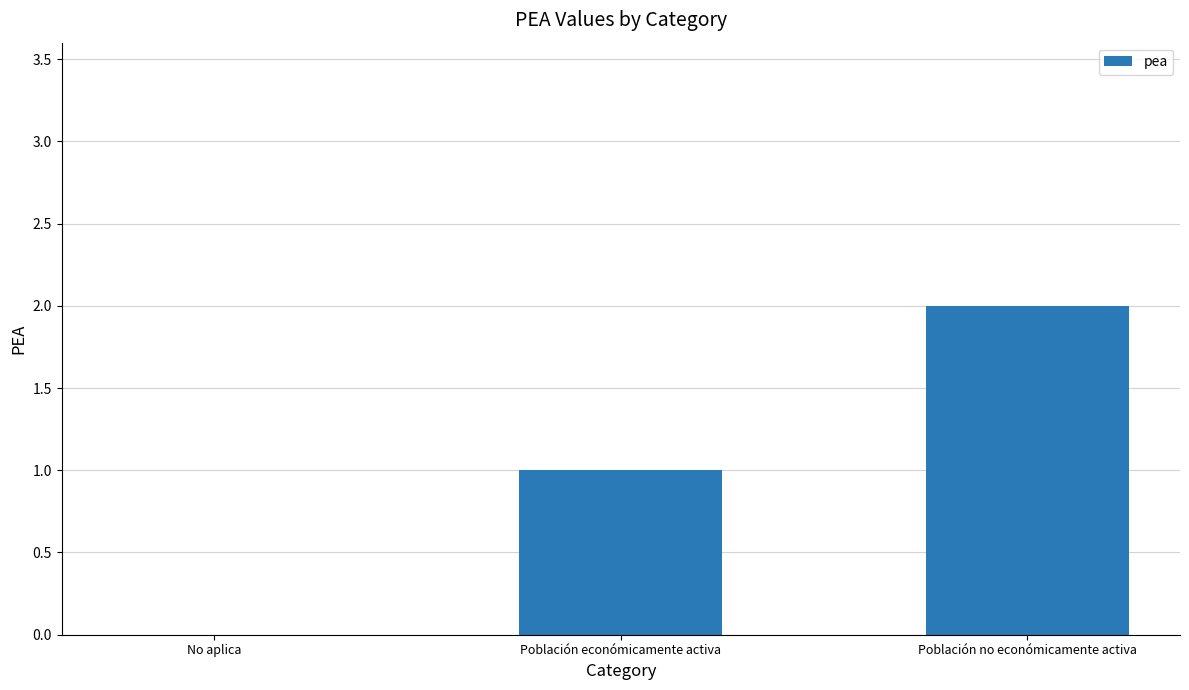

Reading left to right, what are all the values shown in this chart?

0	1	2